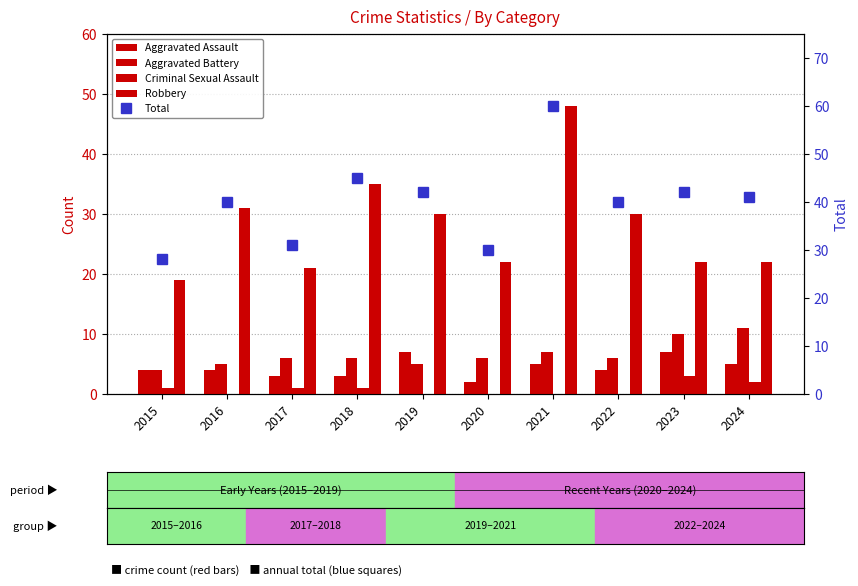

What is the value of the Criminal Sexual Assault bar at the 3rd from the left?

1